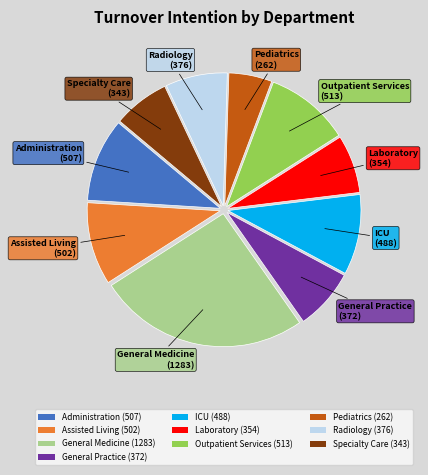

The ICU slice represents 24% of the pie. True or false?

False